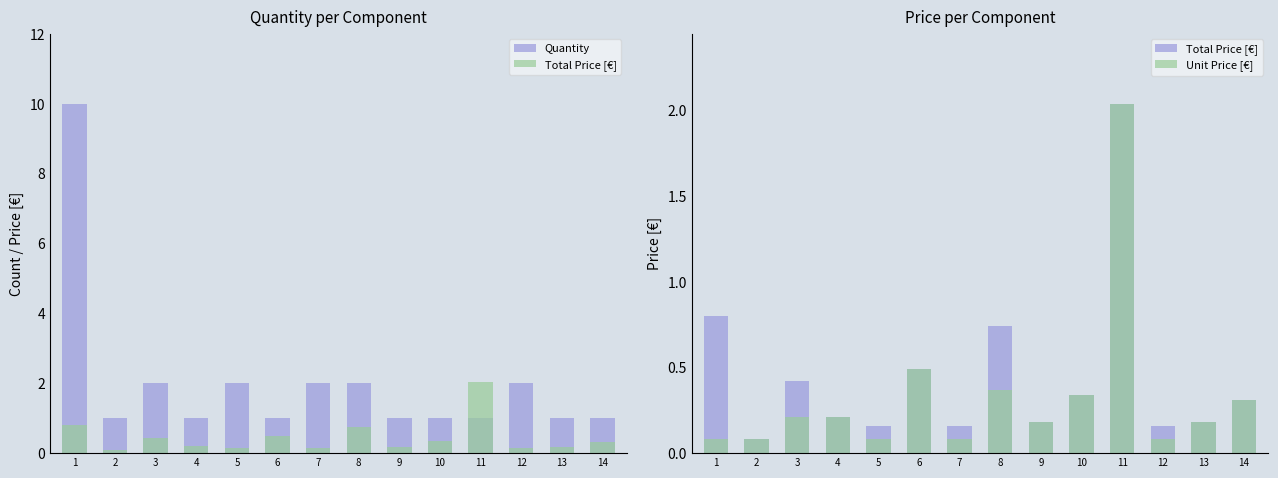

What is the total value across all series at 14?

1.6